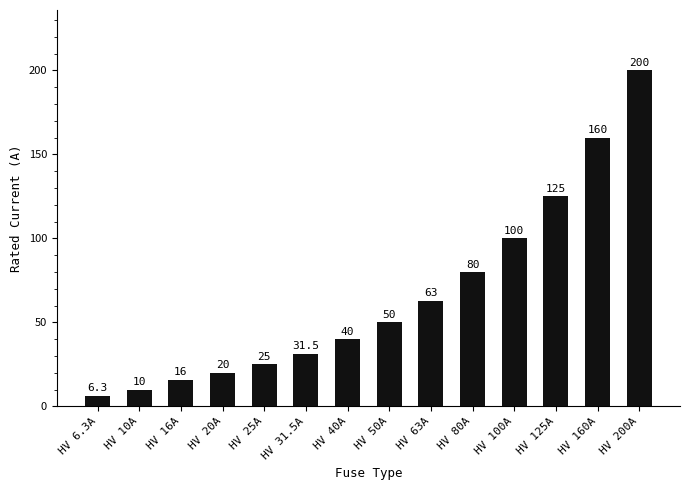

At which label is the value closest to 103?

HV 100A